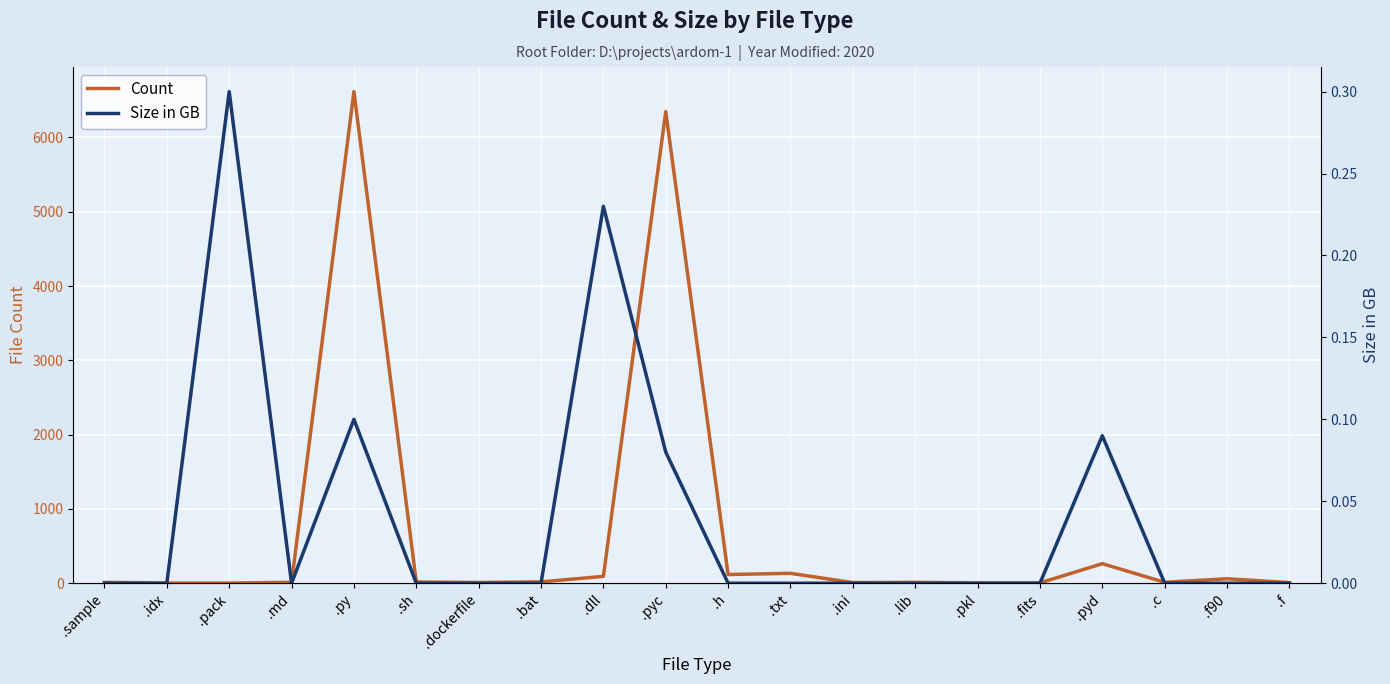

What position from the left is .h?

11